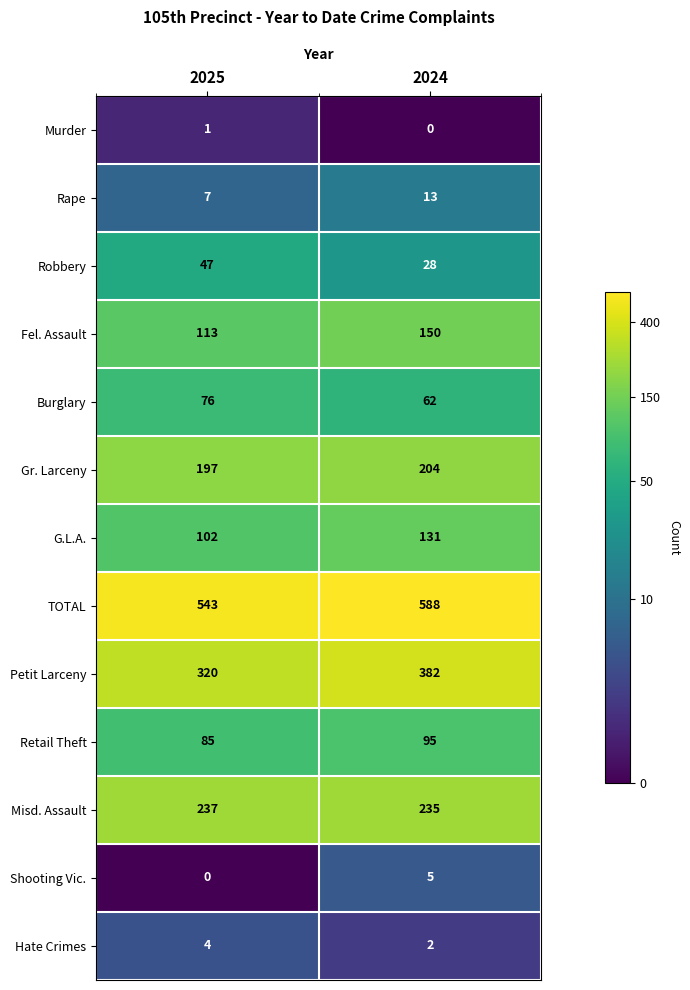

The value of Fel. Assault at 2024 is 150. True or false?

True